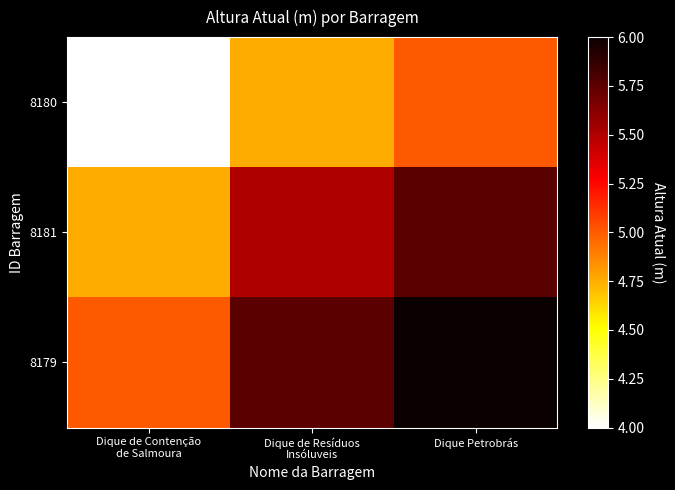

Rank the series by their average value, from lowest to highest.

8180, 8181, 8179